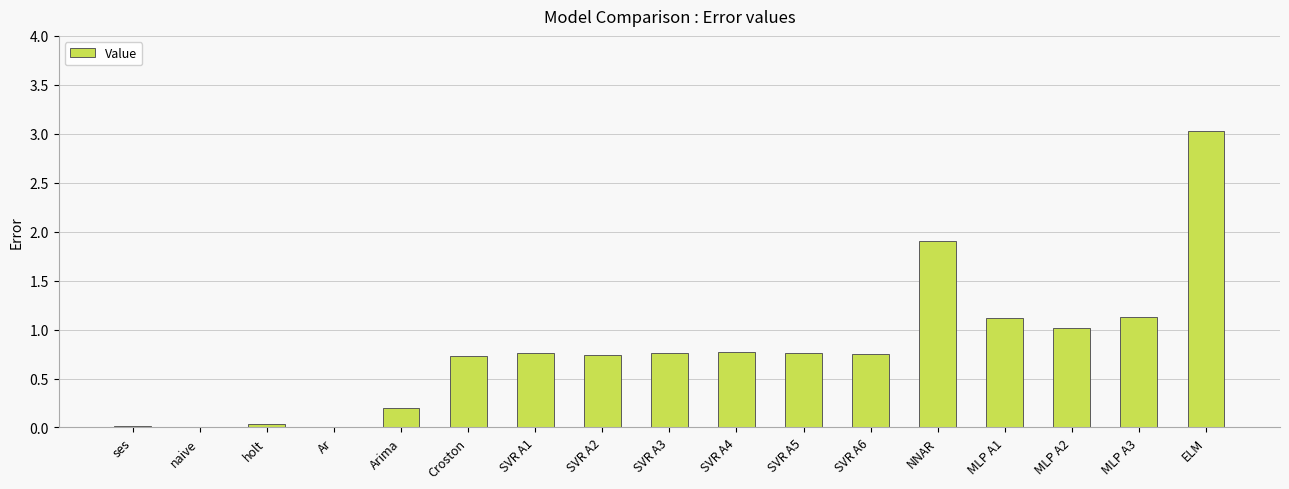

What is the sum of all values?

13.7